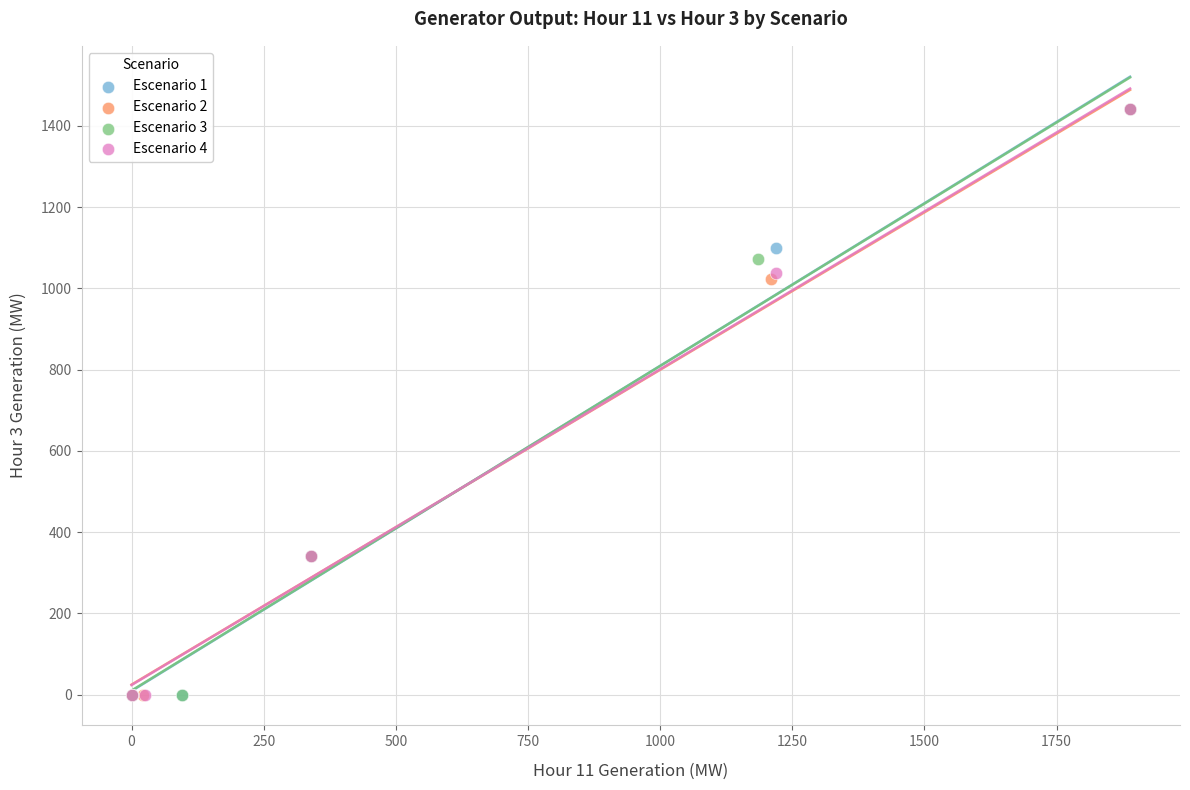

Which series has the widest spread of Y values?

Escenario 3